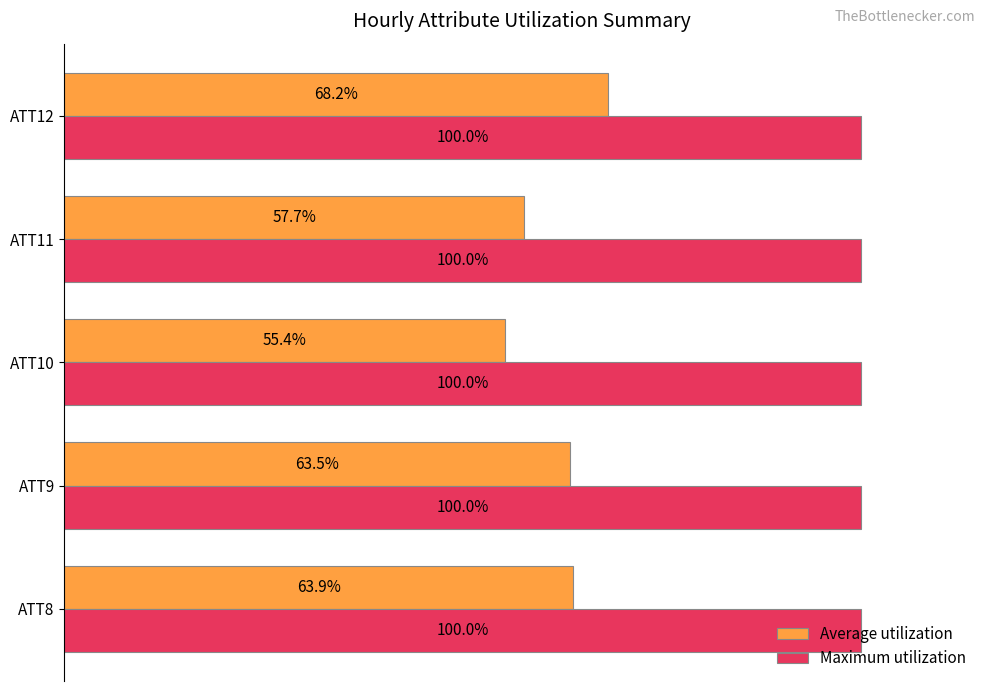

At which category does the chart reach its minimum across all series?

ATT10